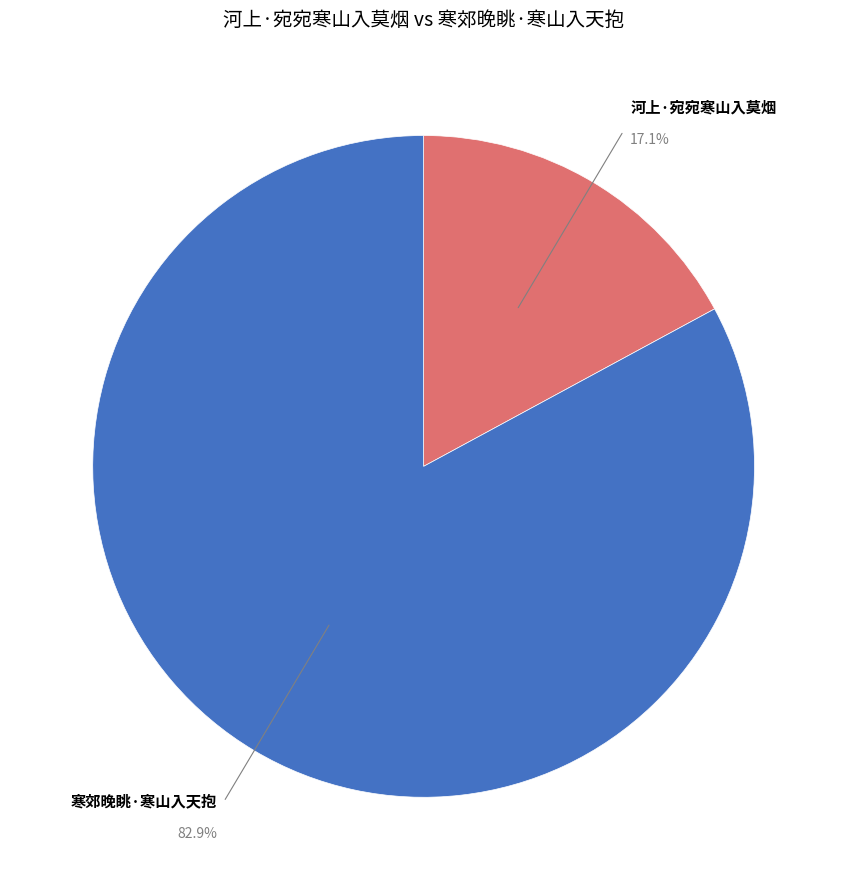

Which category has the biggest portion of the pie?

寒郊晚眺·寒山入天抱